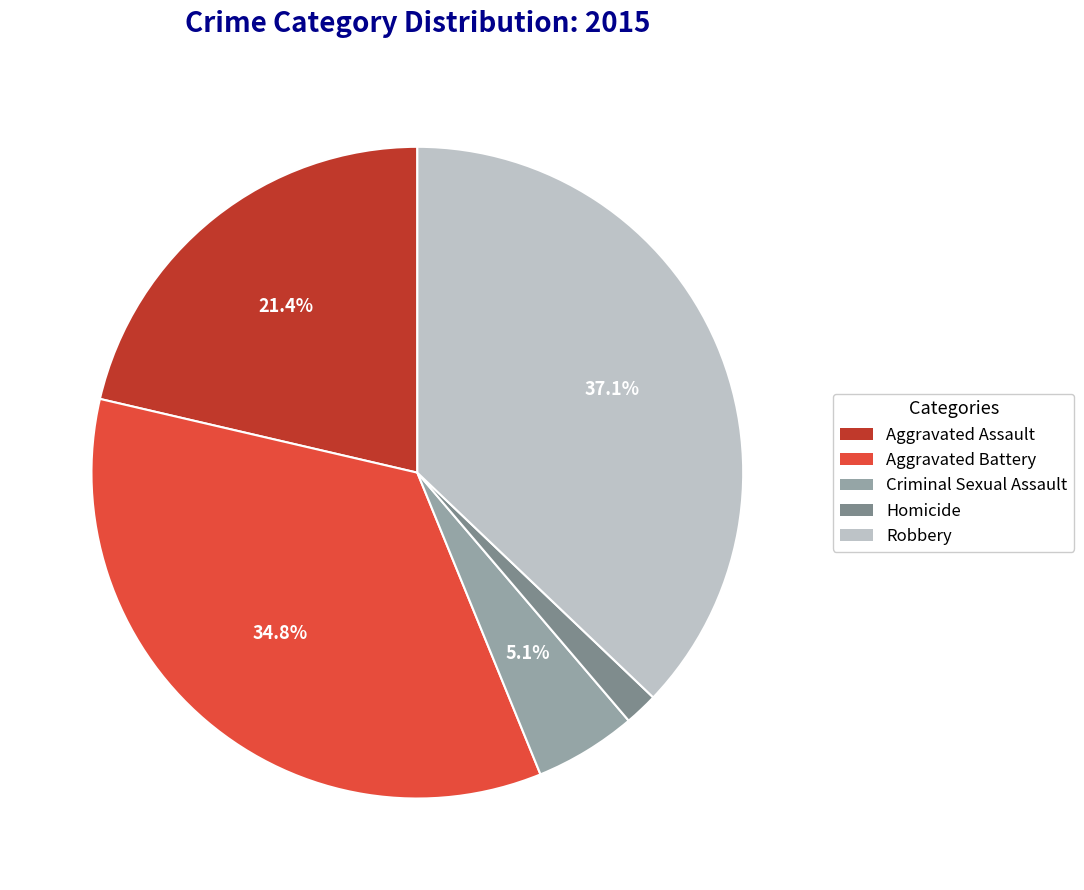

To the nearest percent, what is the difference between the Aggravated Assault and Aggravated Battery slice percentages?

13%